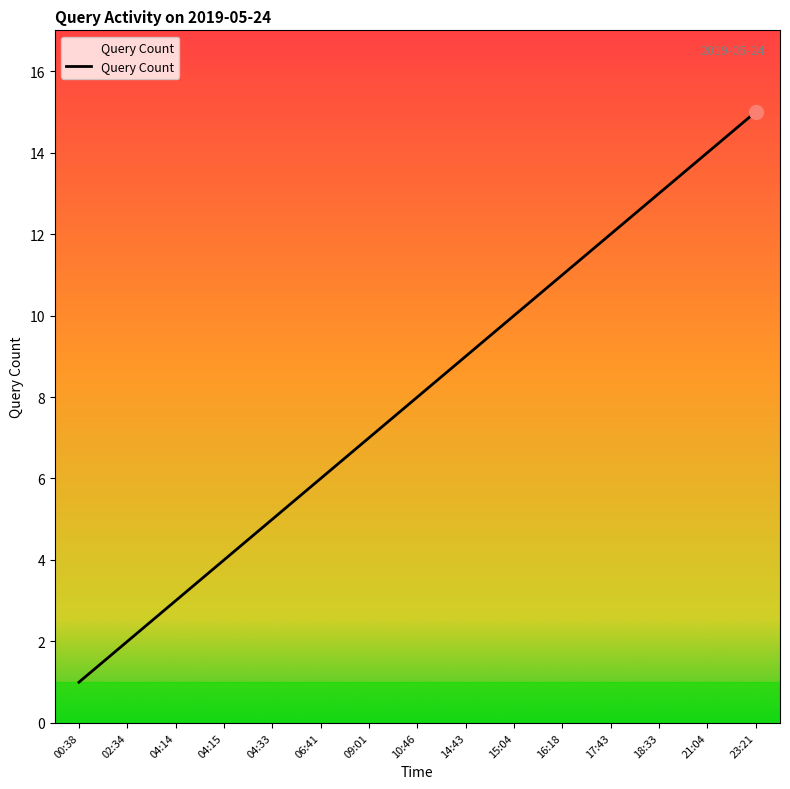

What value does the data have at 04:15?

4